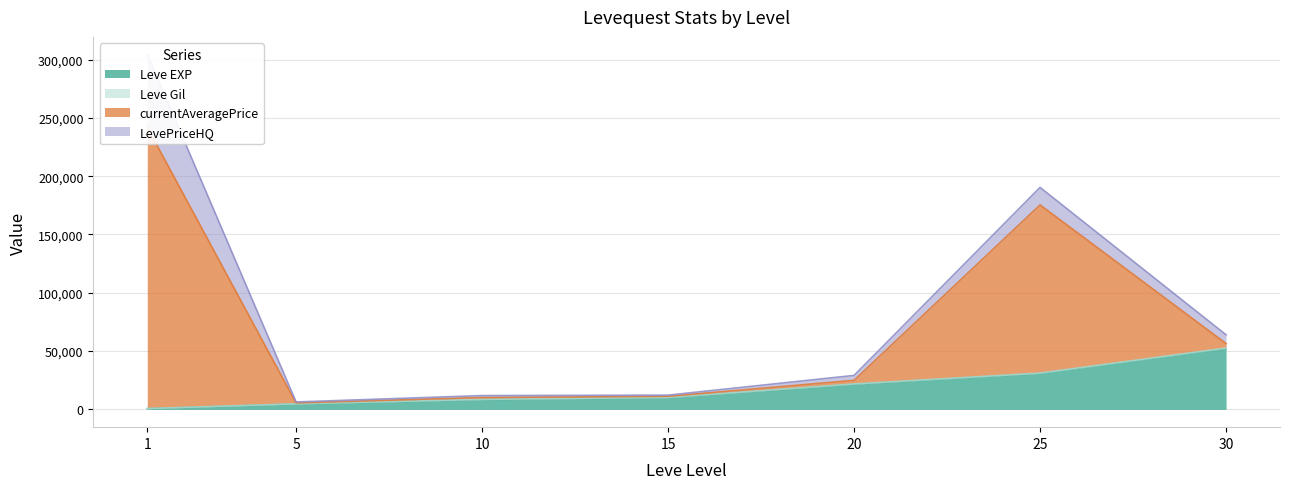

How many data points in currentAveragePrice are above 29152?

3